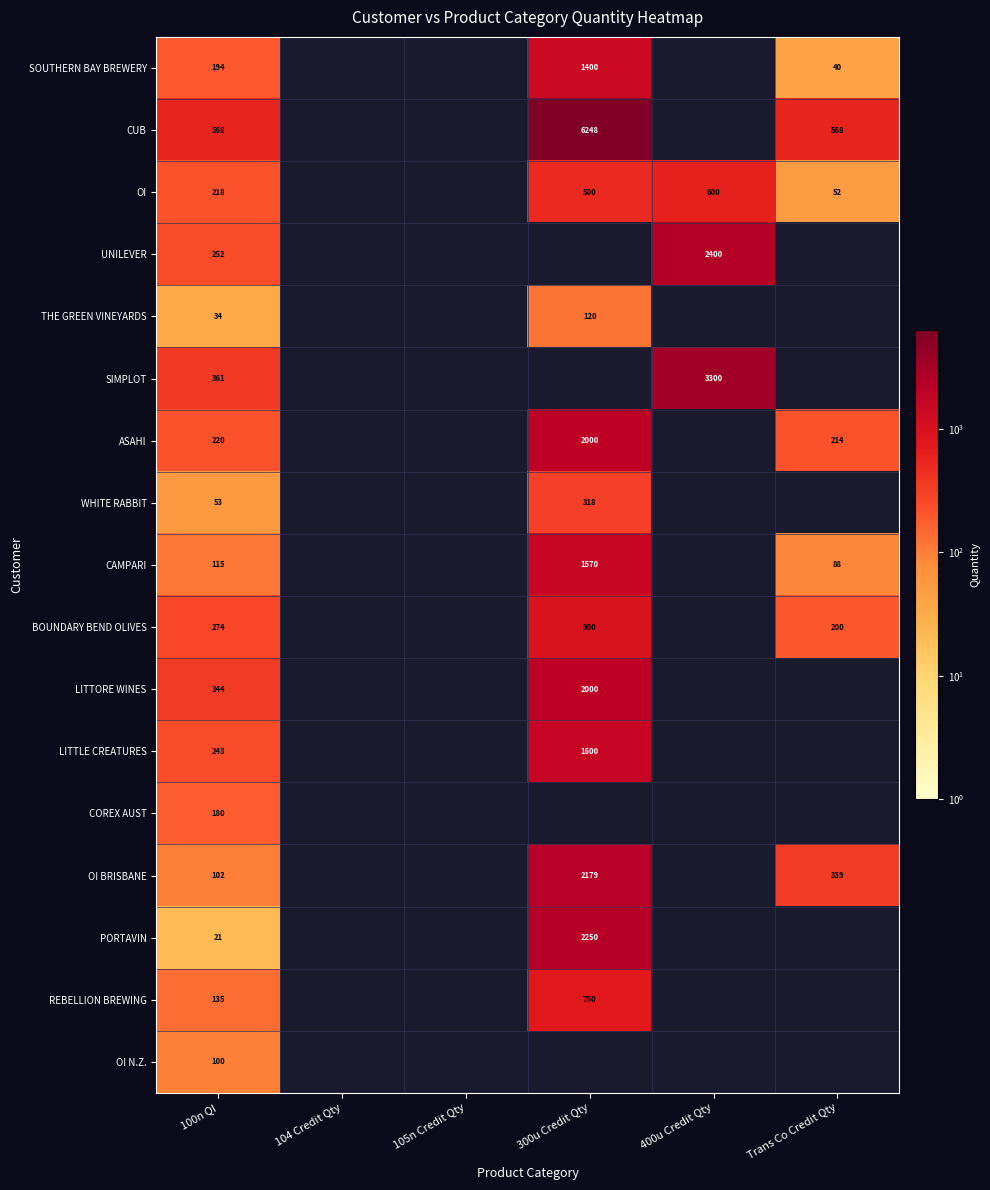

The SOUTHERN BAY BREWERY series shows 353 at 300u Credit Qty. True or false?

False